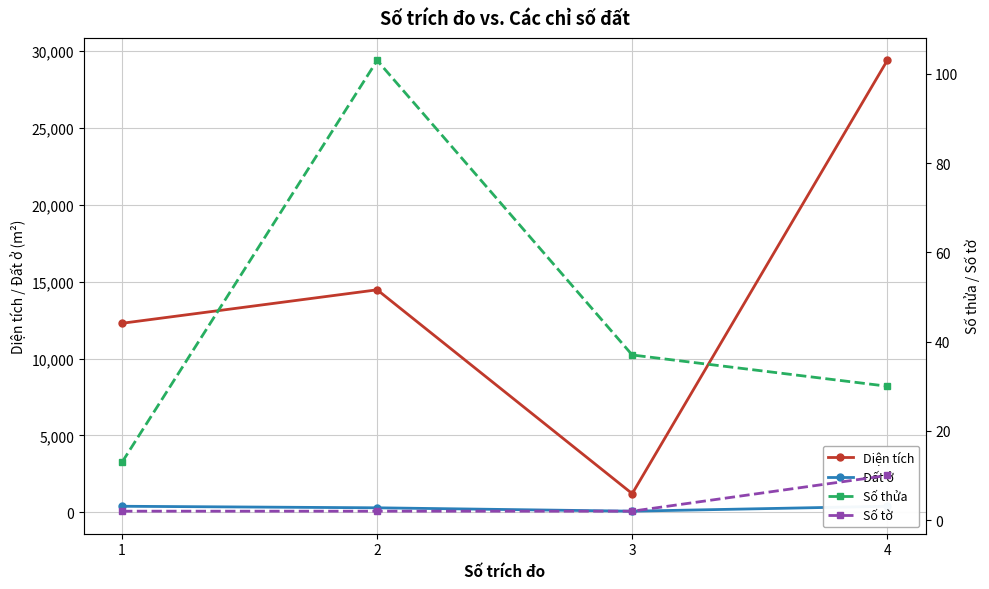

Reading left to right, list all the values displayed in this chart.

Diện tích: 1=12291.6	2=14466.0	3=1219.1	4=29372.1
Đất ở: 1=400.0	2=300.0	3=80.0	4=400.0
Số thửa: 1=13.0	2=103.0	3=37.0	4=30.0
Số tờ: 1=2.0	2=2.0	3=2.0	4=10.0